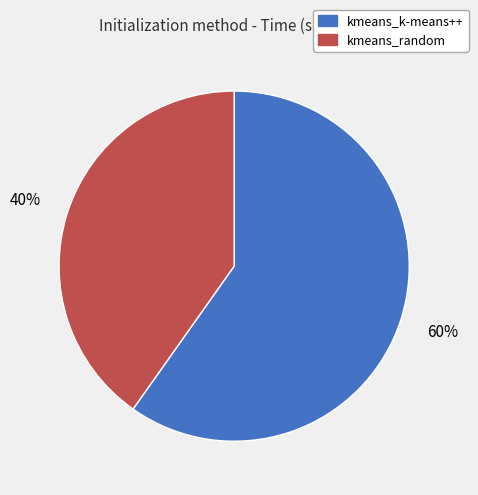

Which slice is the smallest?

kmeans_random